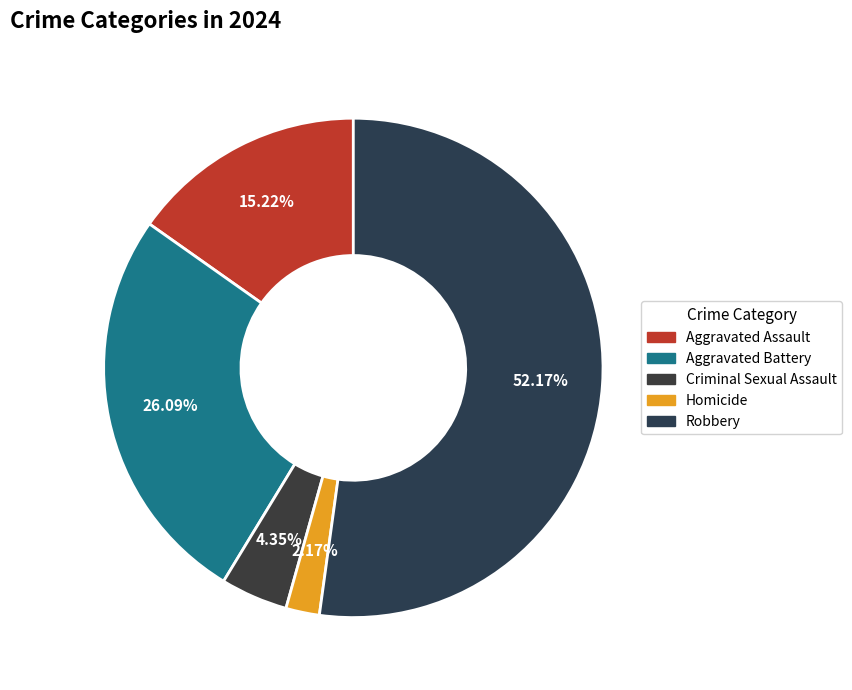

Approximately how many times larger is the value at Homicide compared to Criminal Sexual Assault?

0.5